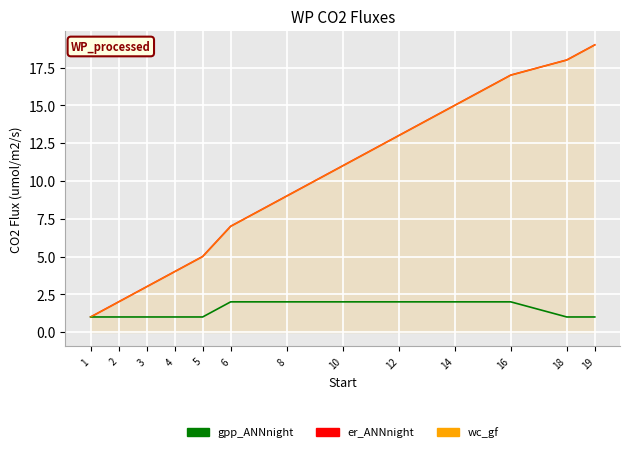

Reading left to right, what are all the values shown in this chart?

er_ANNnight: 1=1	2=2	3=3	4=4	5=5	6=7	8=9	10=11	12=13	14=15	16=17	18=18	19=19
gpp_ANNnight: 1=1	2=1	3=1	4=1	5=1	6=2	8=2	10=2	12=2	14=2	16=2	18=1	19=1